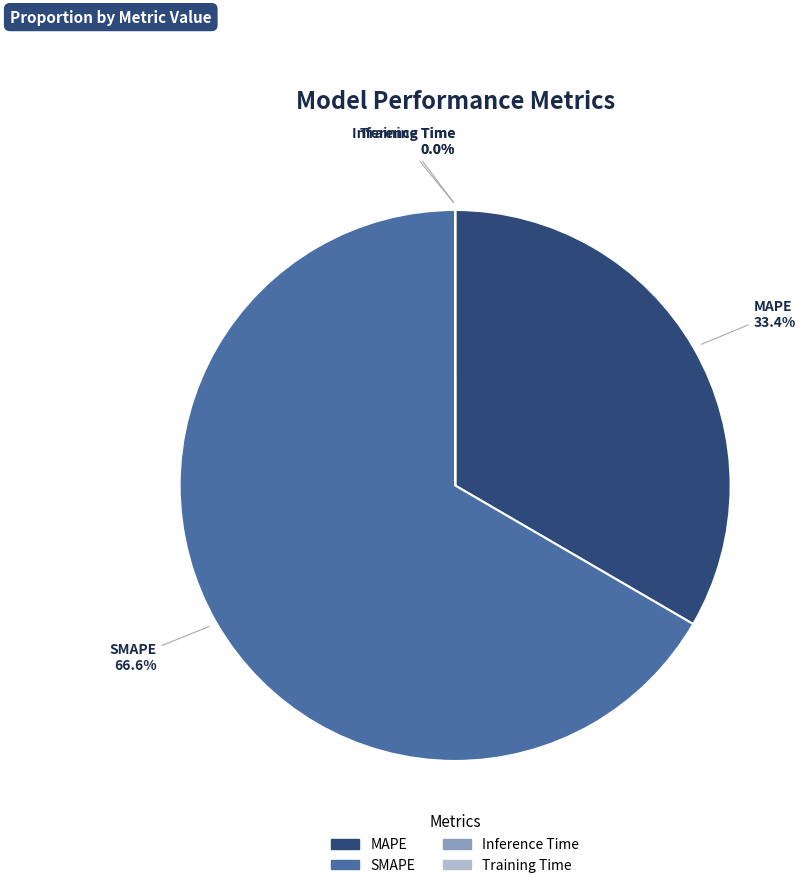

Which slice is the largest?

SMAPE